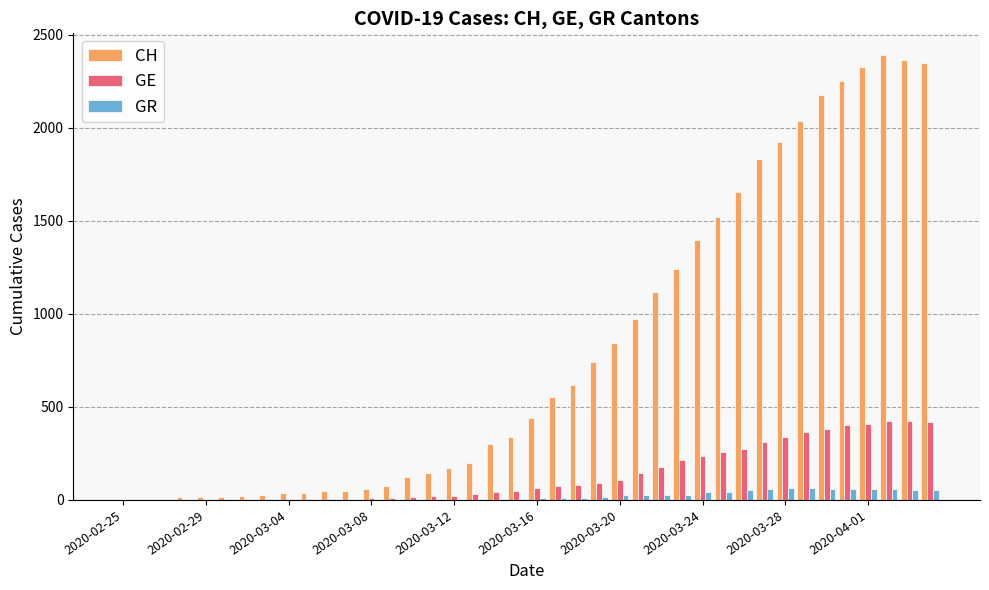

What is the sum of all GE values?

5450